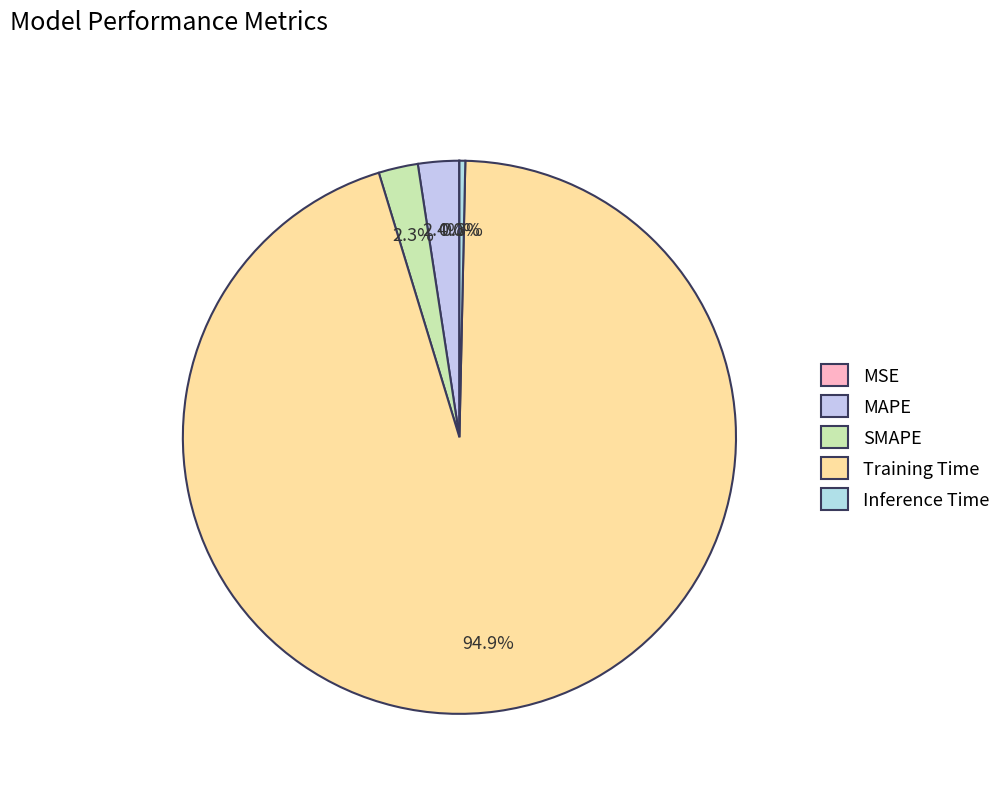

Count the number of slices in the pie.

5